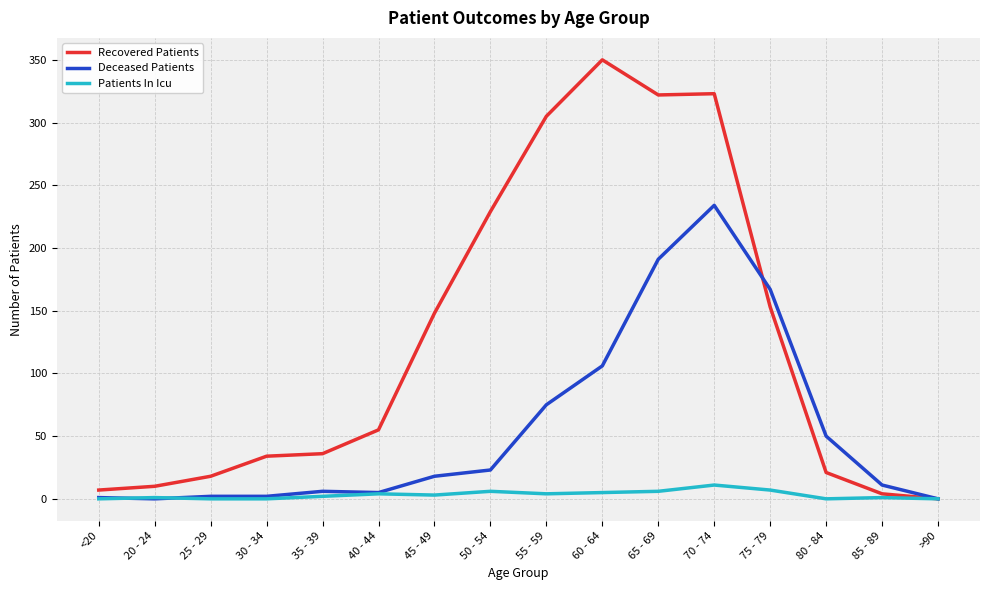

Is the value of Deceased Patients at 50 - 54 greater than the value of Patients In Icu at 70 - 74?

Yes